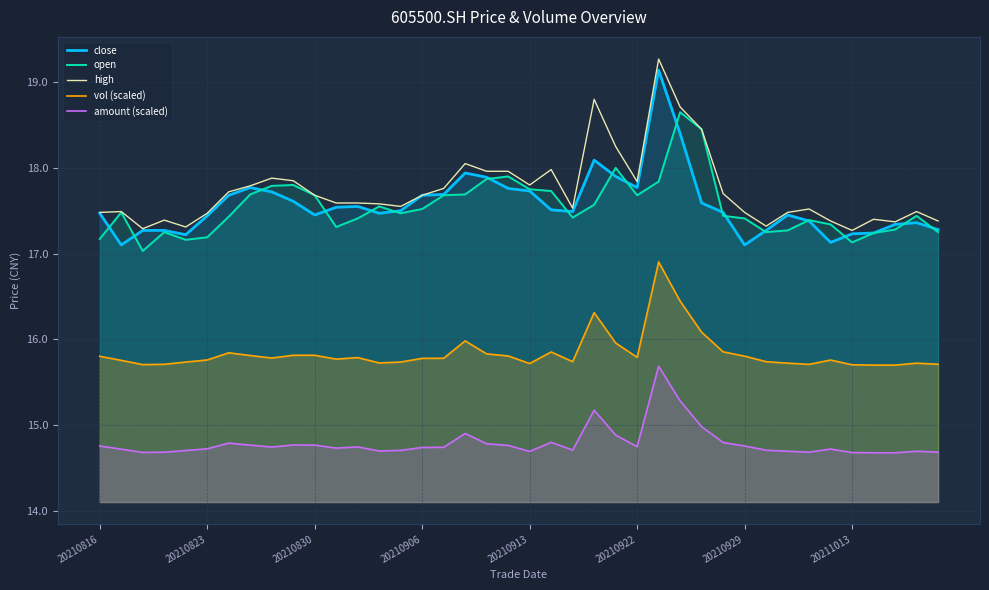

What is the smallest value displayed?

14.7